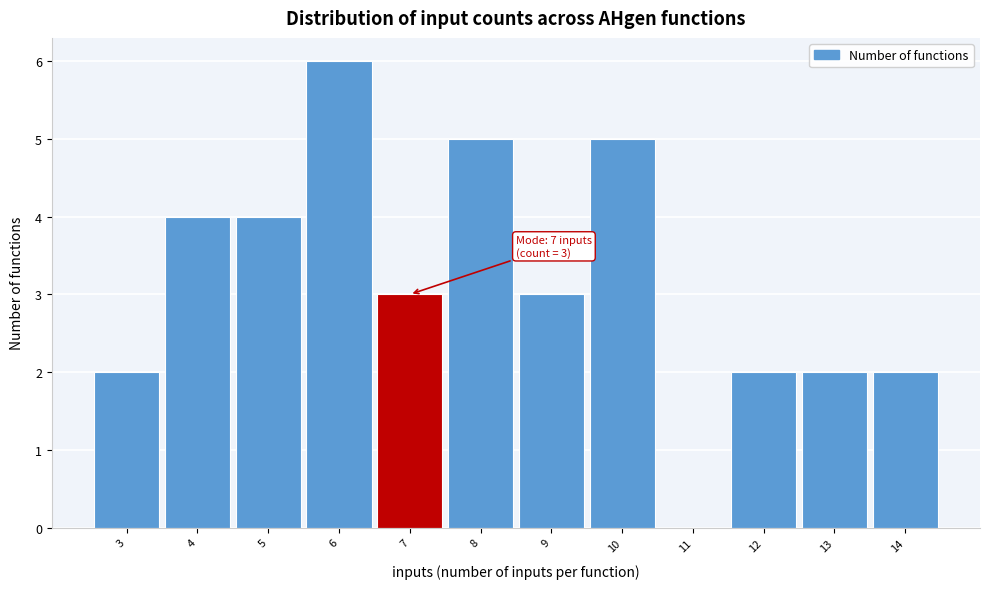

Over which range of the x-axis is the bar tallest?

5.5 to 6.5